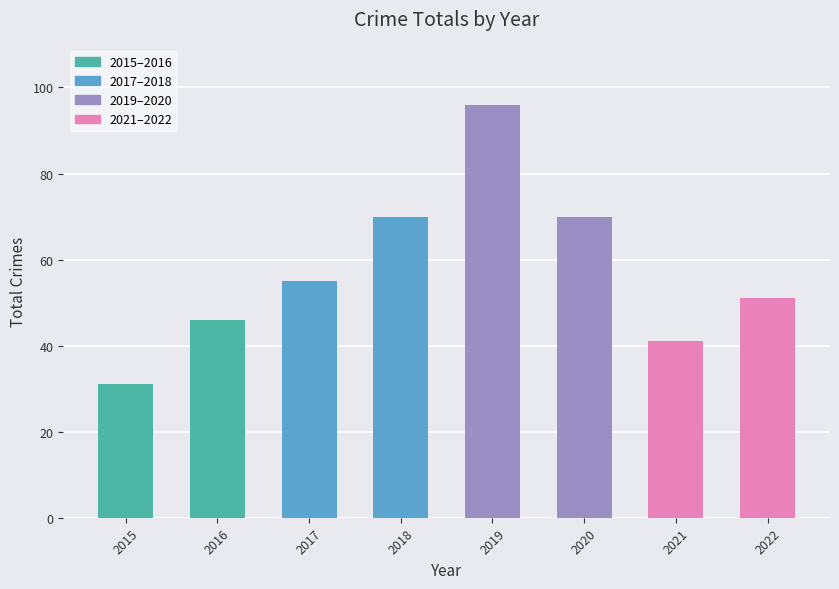

Which label corresponds to the largest value in the chart?

2019